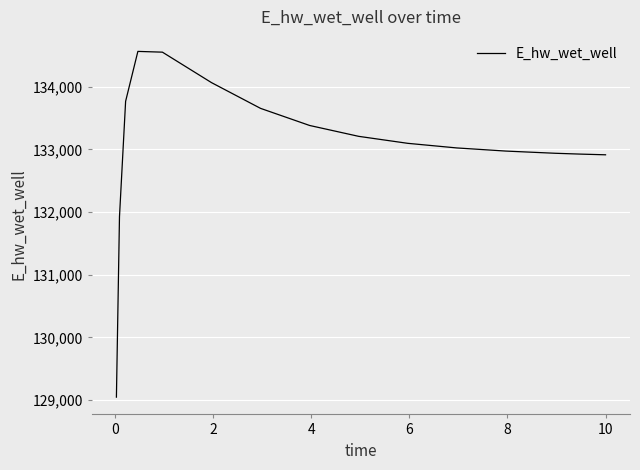

What is the smallest value displayed?

129047.1